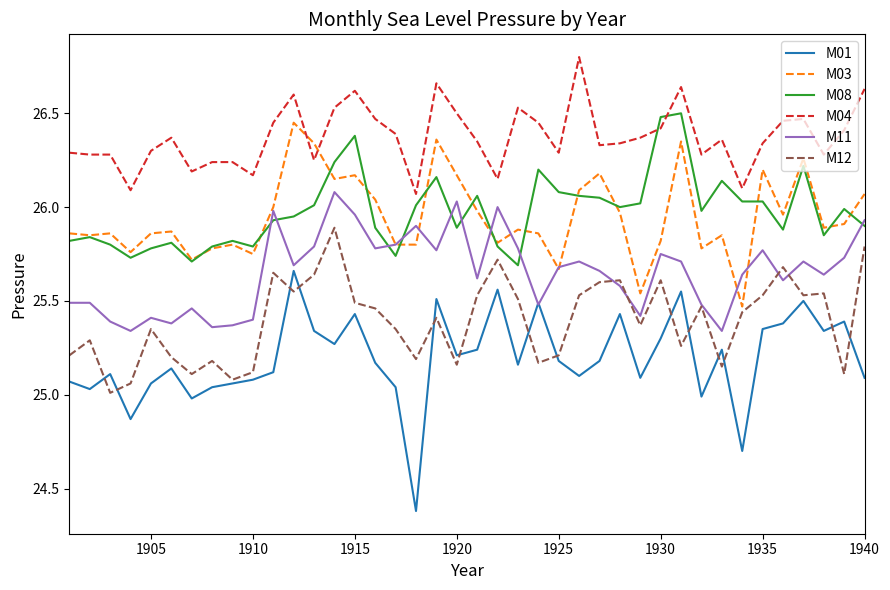

Which series has the largest total across all categories?

M04